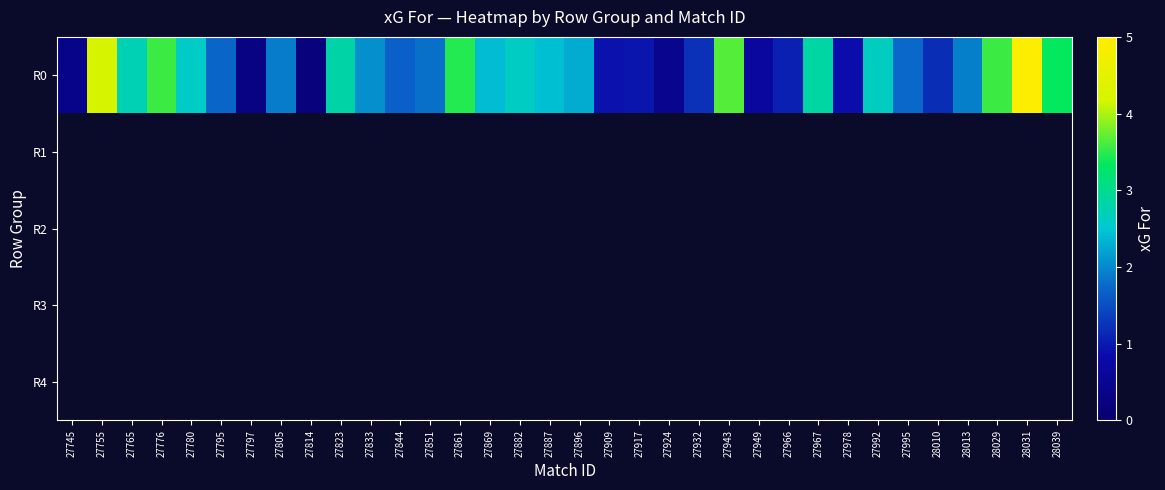

Rank the series by their maximum value, from lowest to highest.

R0, R1, R2, R3, R4